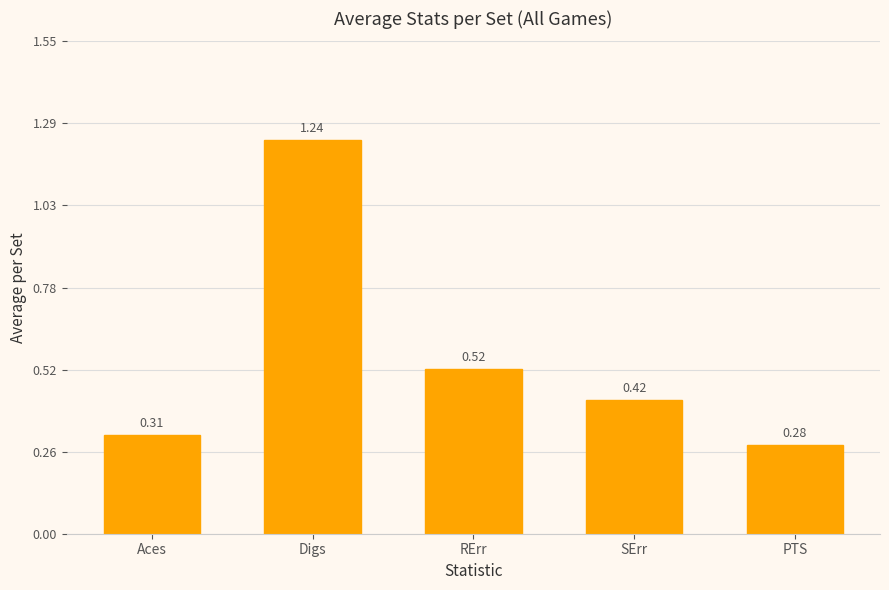

Count the values in the range 0 to 1.

4